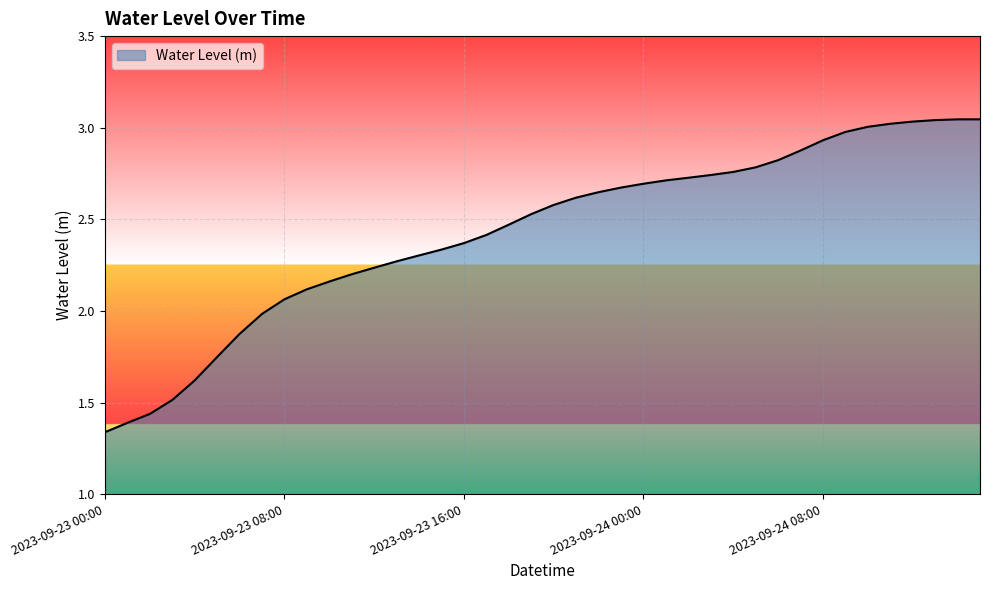

What is the greatest value displayed?

3.0